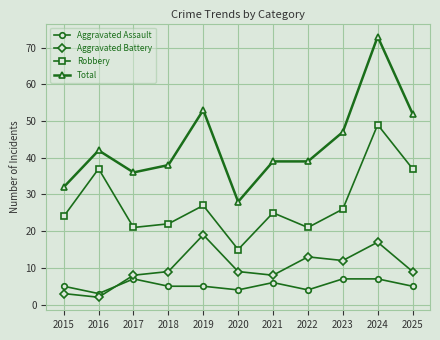

What are all the series names shown in the legend?

Aggravated Assault, Aggravated Battery, Robbery, Total